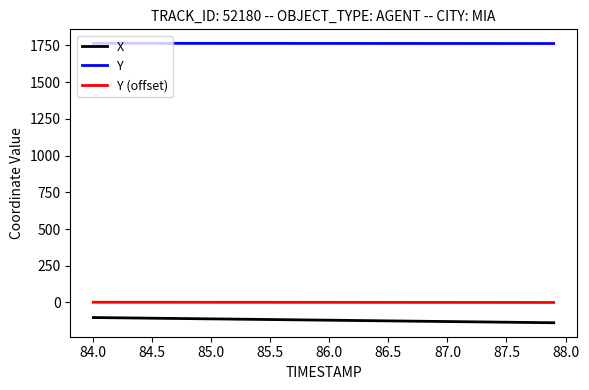

Which series has the largest total across all categories?

Y